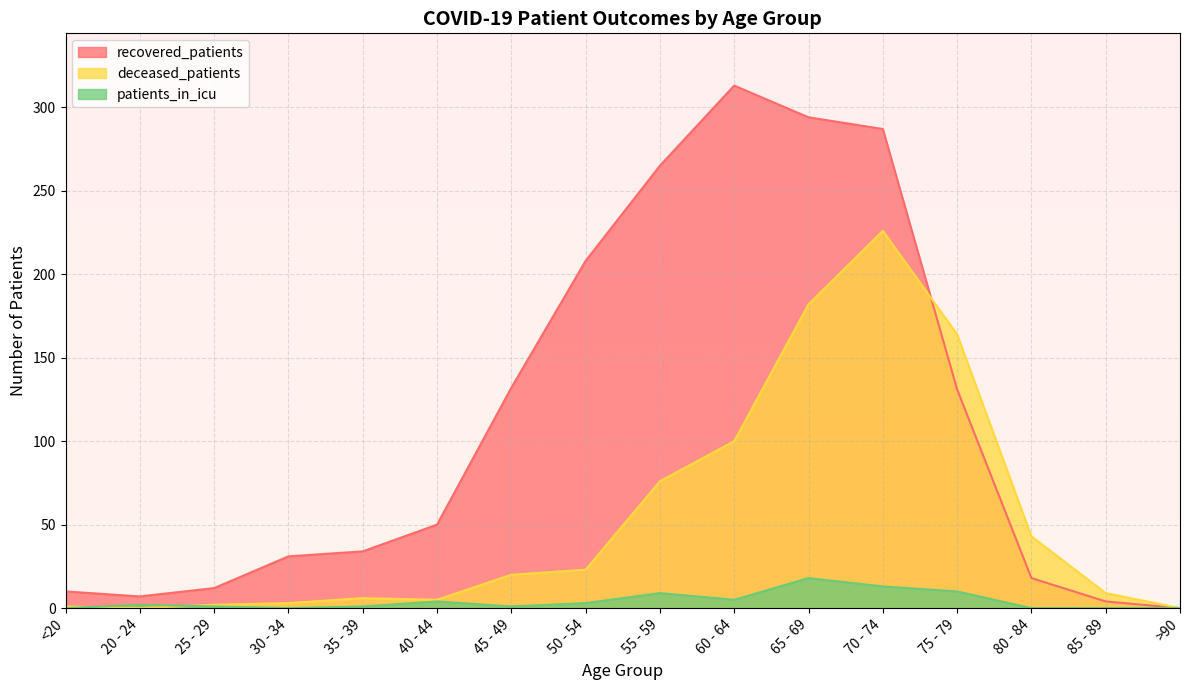

True or false: recovered_patients has a value of 6 at <20.

False